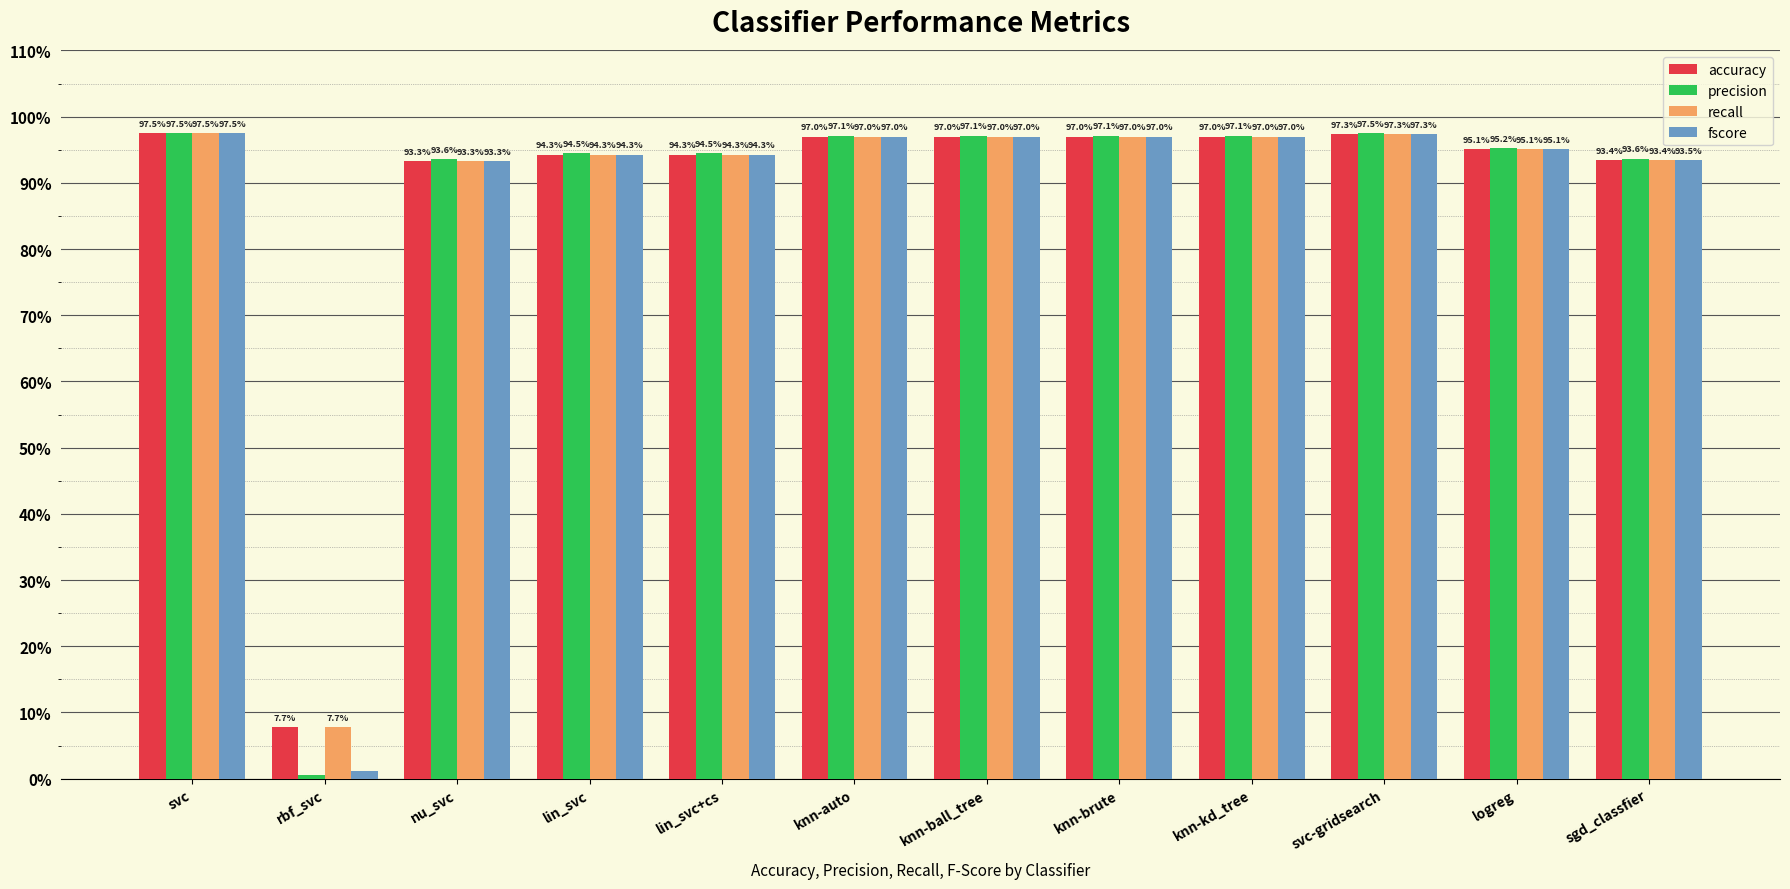

Are the bars horizontal?

No